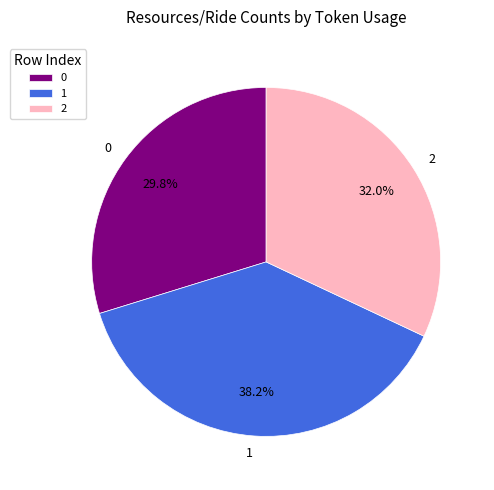

Between 0 and 2, which is larger?

2